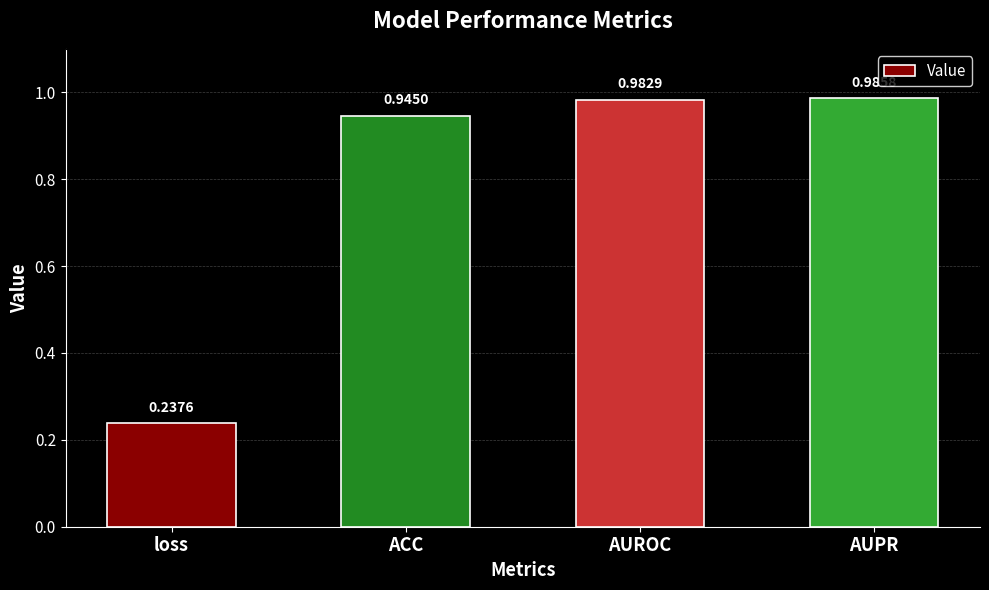

List the labels in order of value, smallest first.

loss, ACC, AUROC, AUPR